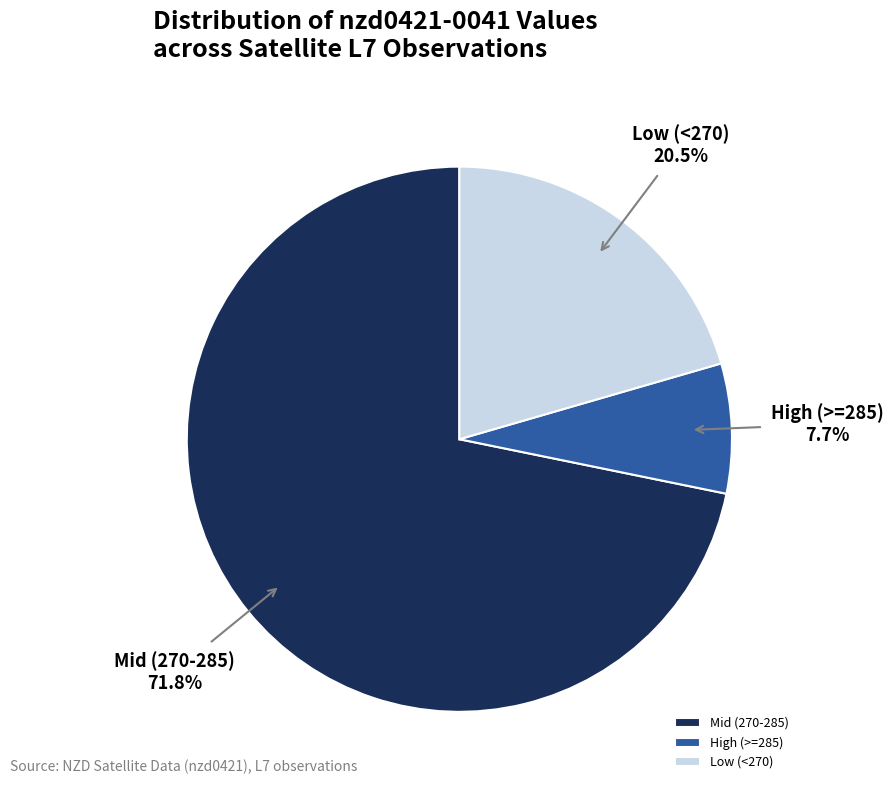

Combined, do Low (<270) and Mid (270-285) account for over 50%?

Yes